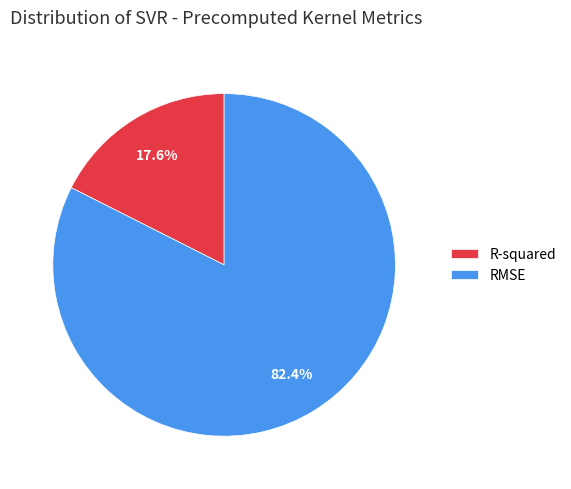

To the nearest percent, what portion does R-squared represent?

18%